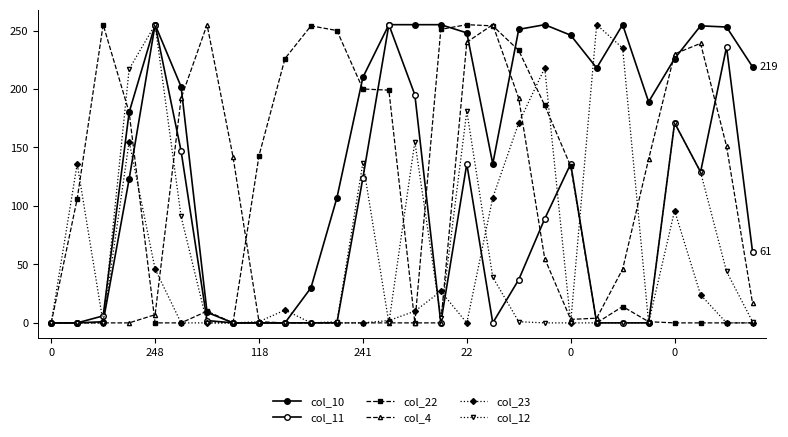

Count the number of data series in this chart.

6